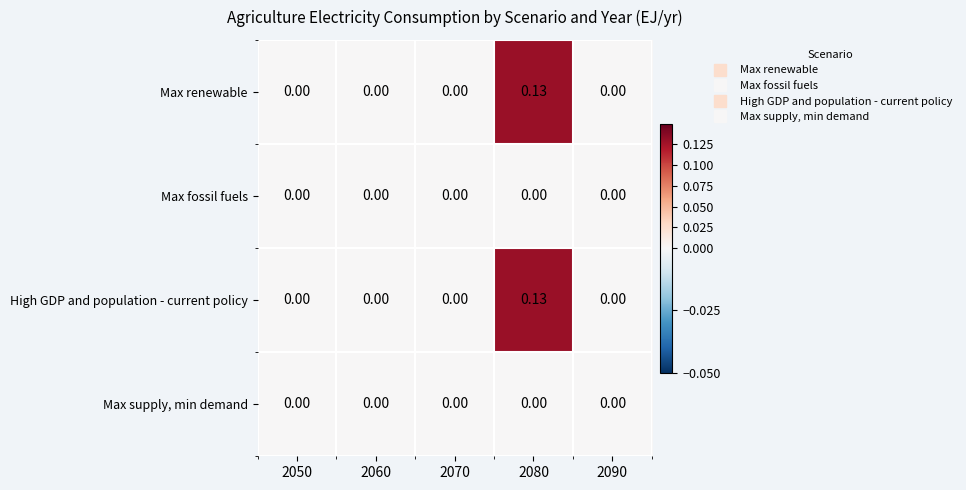

Is the value of Max renewable at 2080 greater than the value of Max fossil fuels at 2090?

Yes